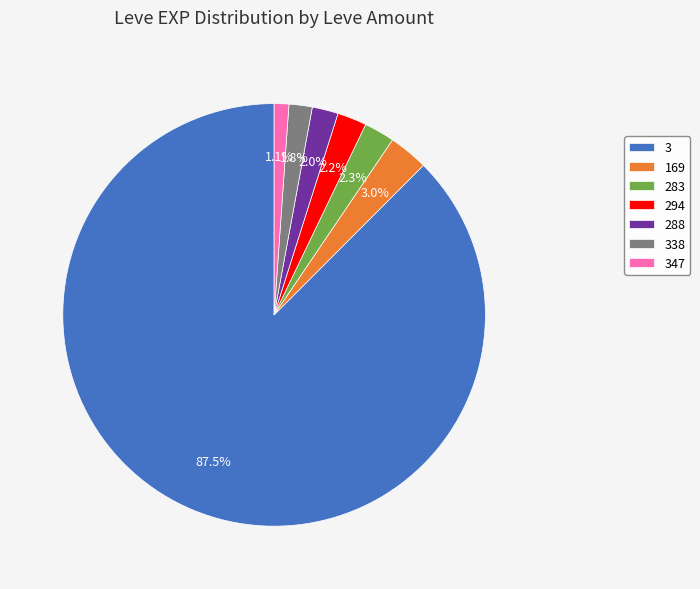

What percentage is NOT represented by 169?

97.0%